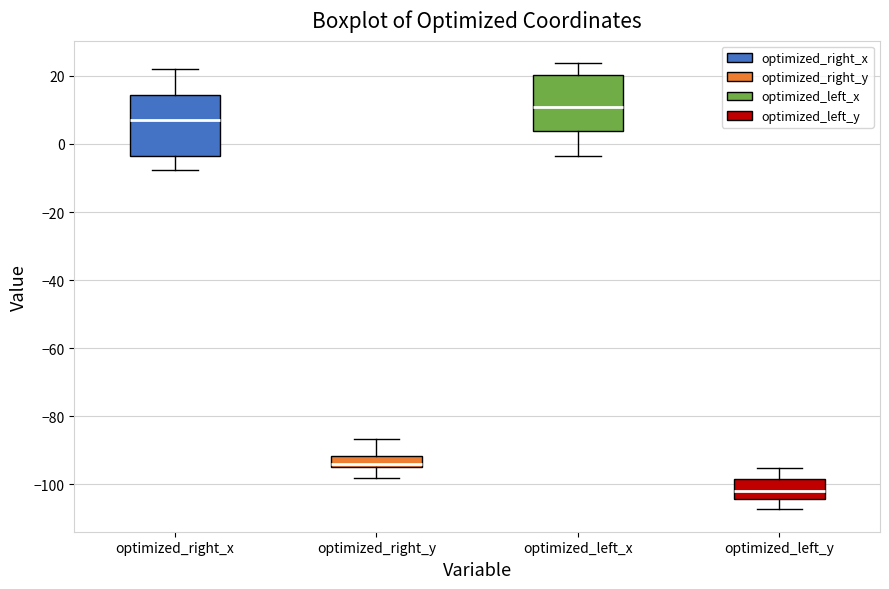

Which box's median line is the lowest?

optimized_left_y